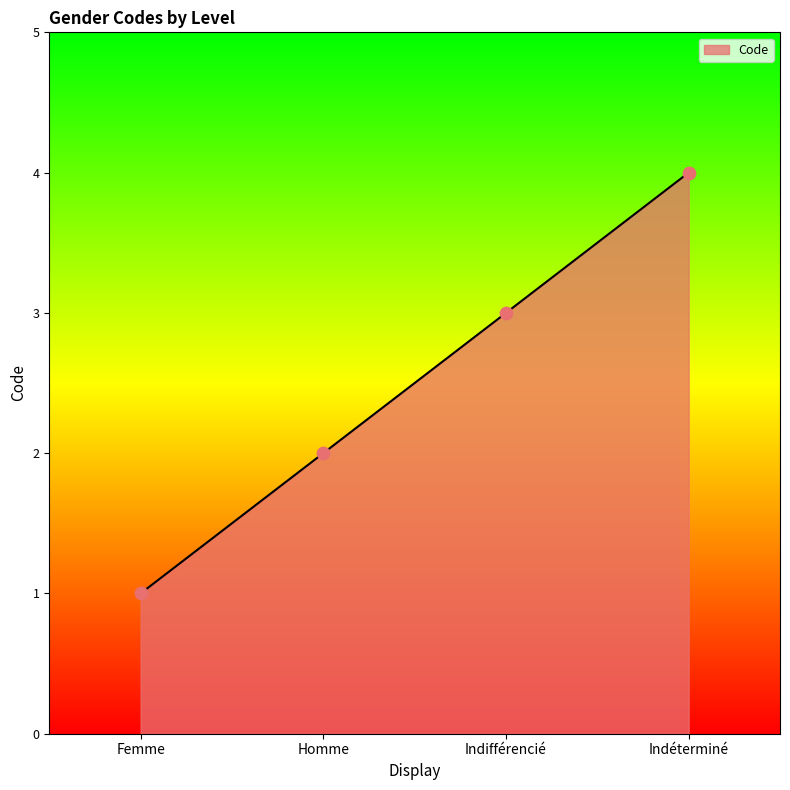

Between Homme and Indifférencié, which is larger?

Indifférencié